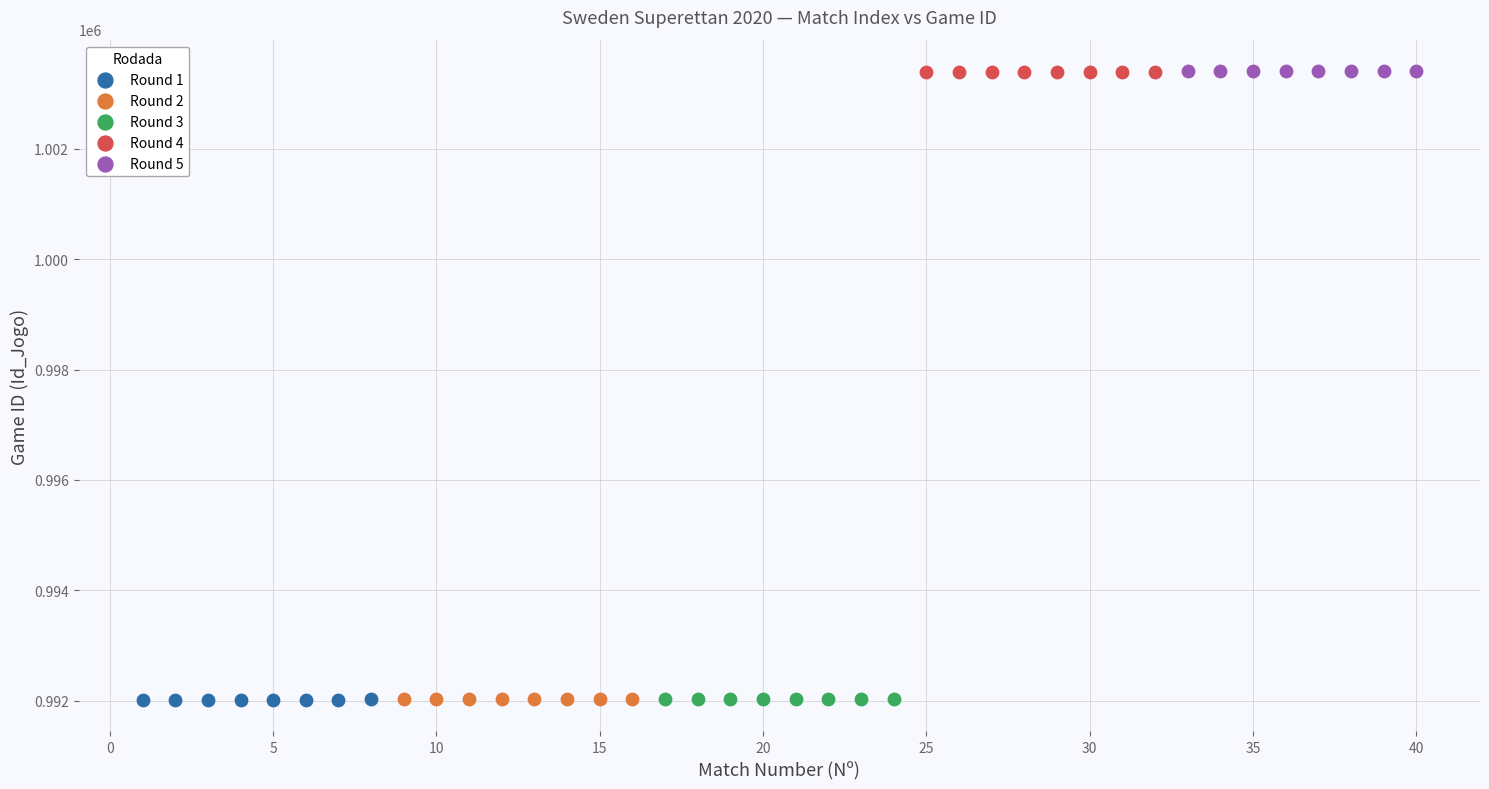

What are all the series names shown in the legend?

Round 1, Round 2, Round 3, Round 4, Round 5